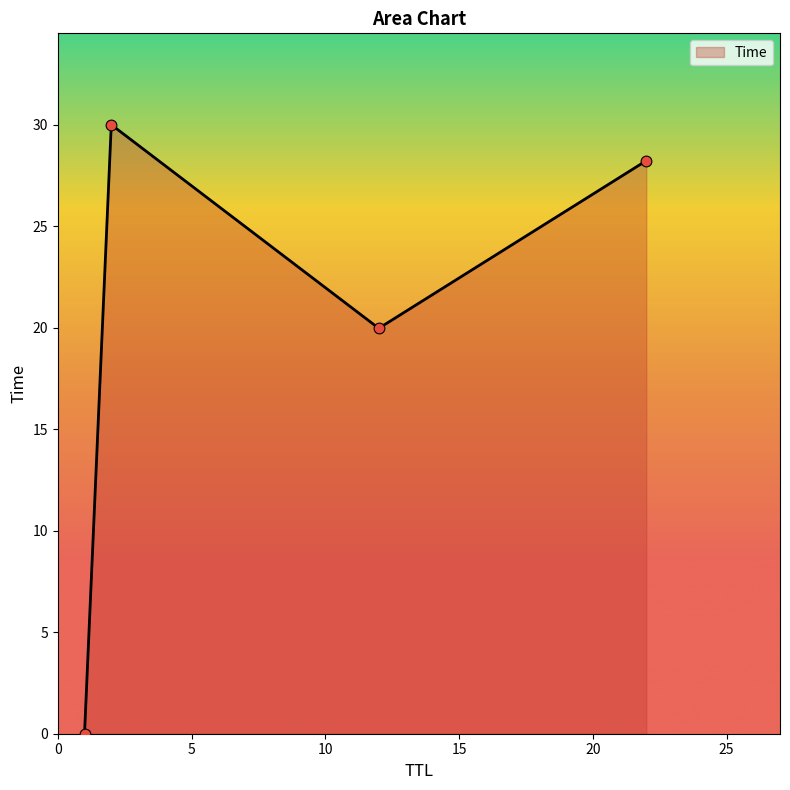

What is the difference between the maximum and minimum values?

30.0